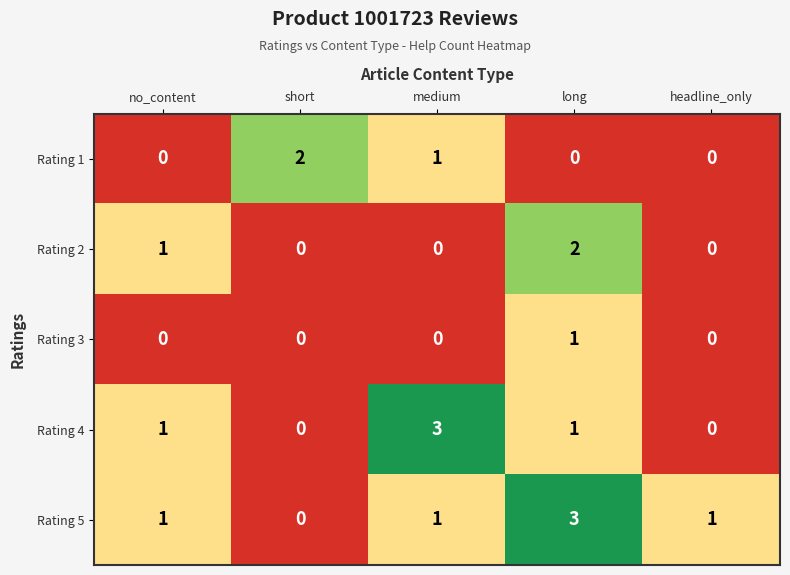

How many Rating 5 values are between 1 and 2?

3